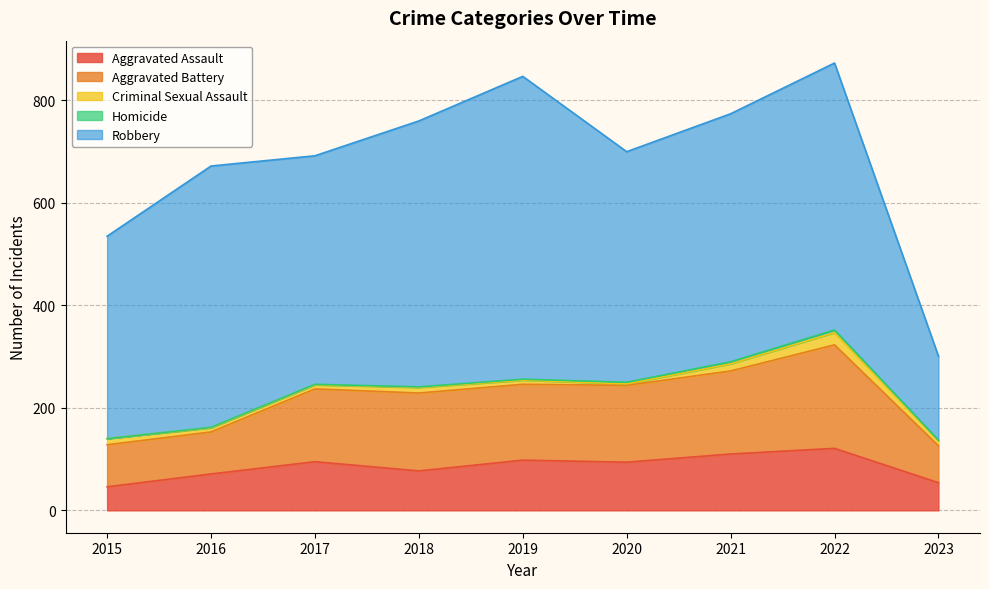

At which category is the sum across all series the highest?

2022